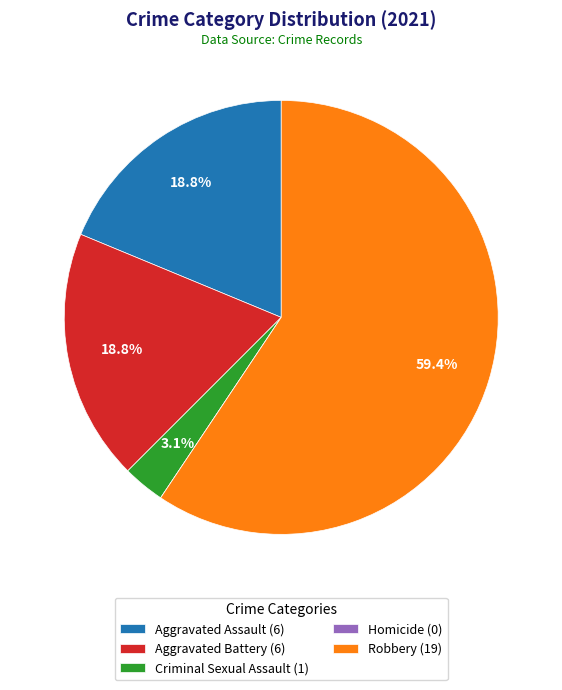

Which slice represents more than half of the pie?

Robbery